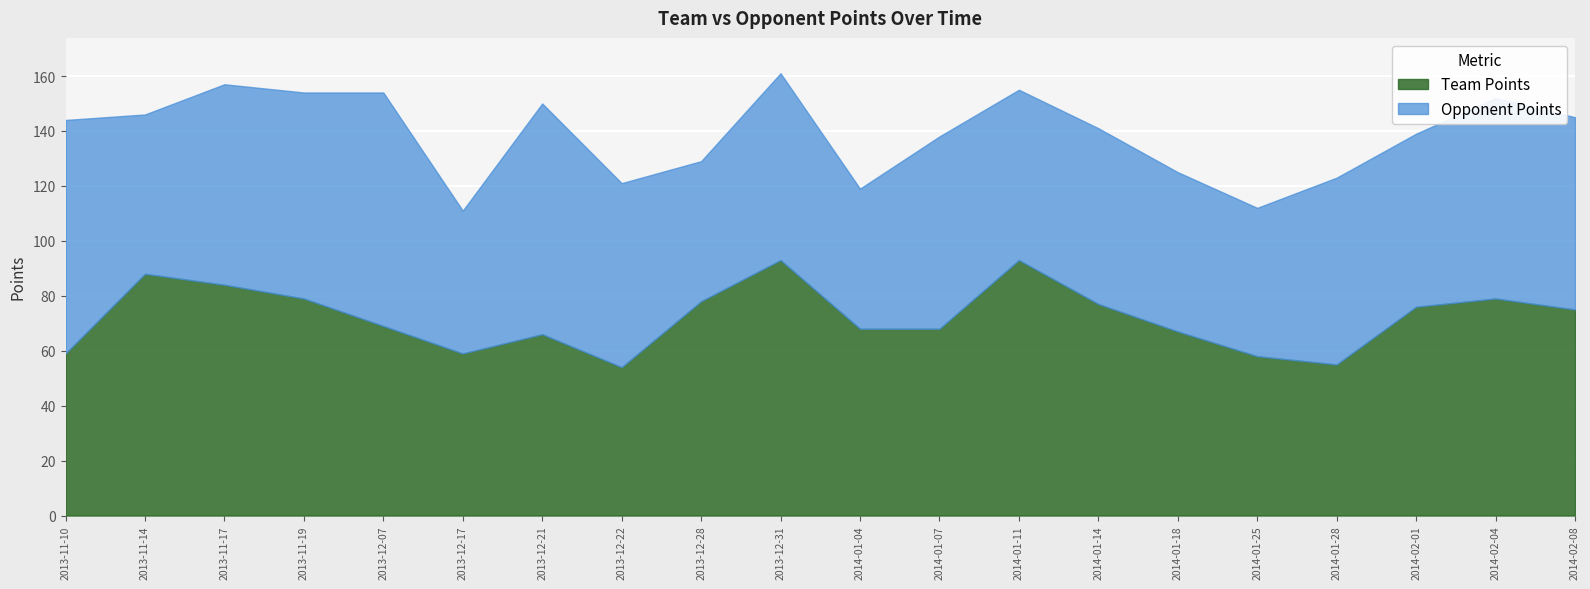

What are all the series names shown in the legend?

Team Points, Opponent Points